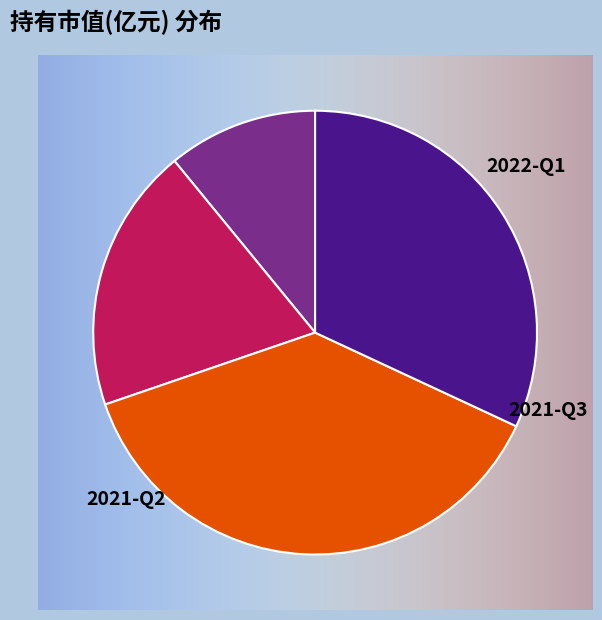

Which category has the biggest portion of the pie?

2021-Q3